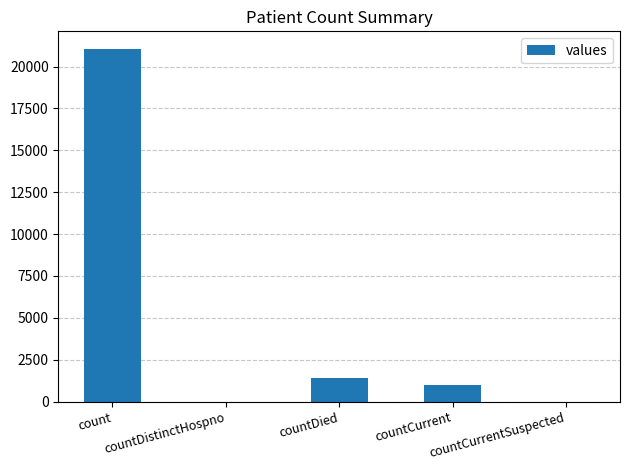

What is the maximum value shown in the chart?

21050